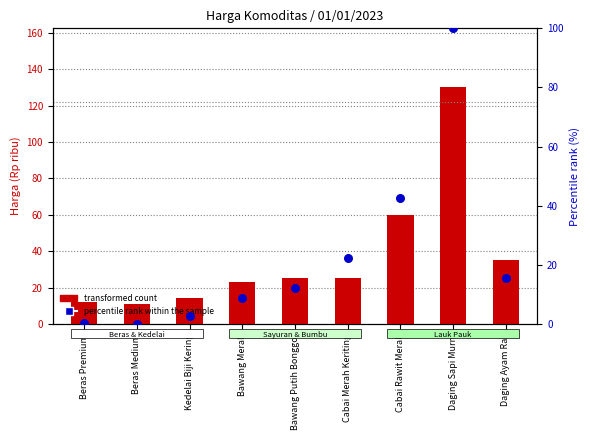

Is the value of percentile rank within the sample at Cabai Merah Keriting greater than the value of transformed count at Beras Premium?

Yes